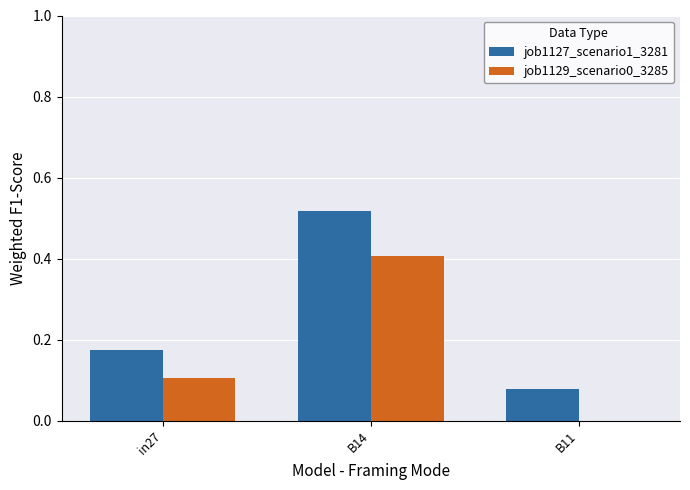

At which category is the sum across all series the highest?

B14